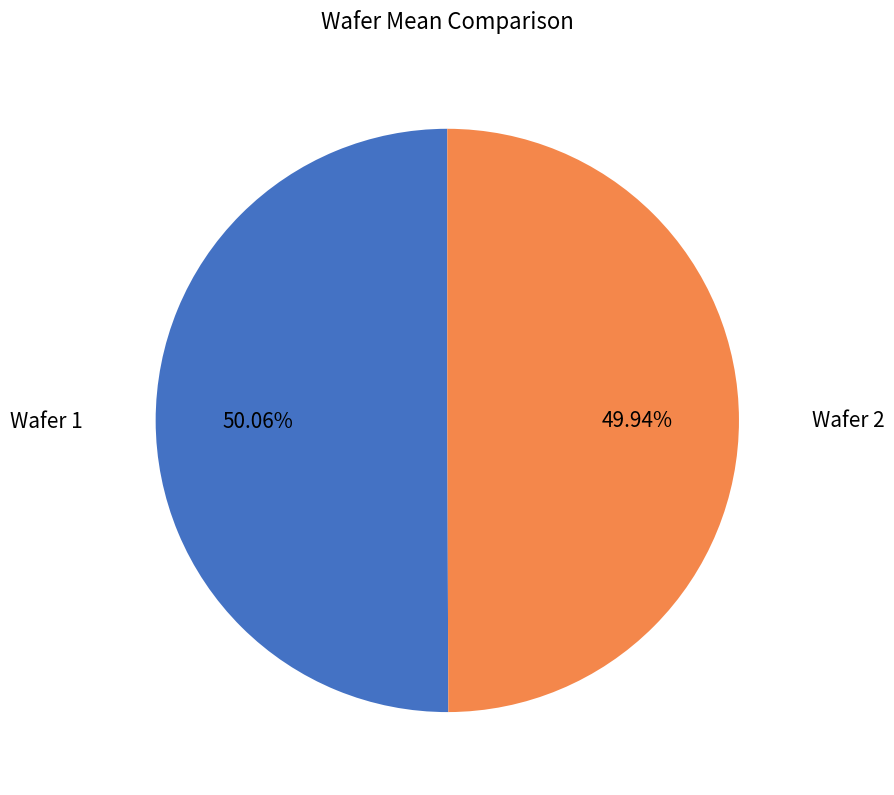

Is there a majority slice in this chart?

Yes